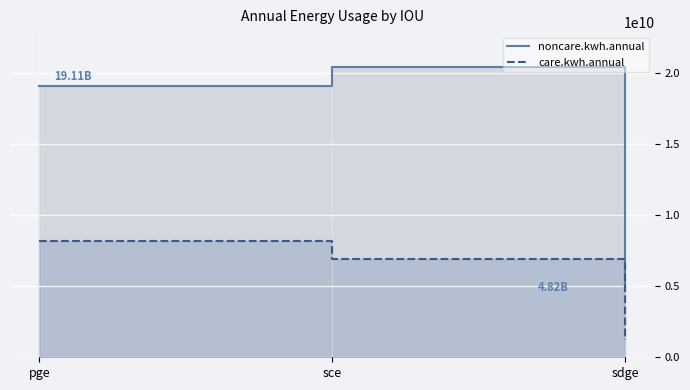

At sce, list the series in order from smallest to largest.

care.kwh.annual, noncare.kwh.annual